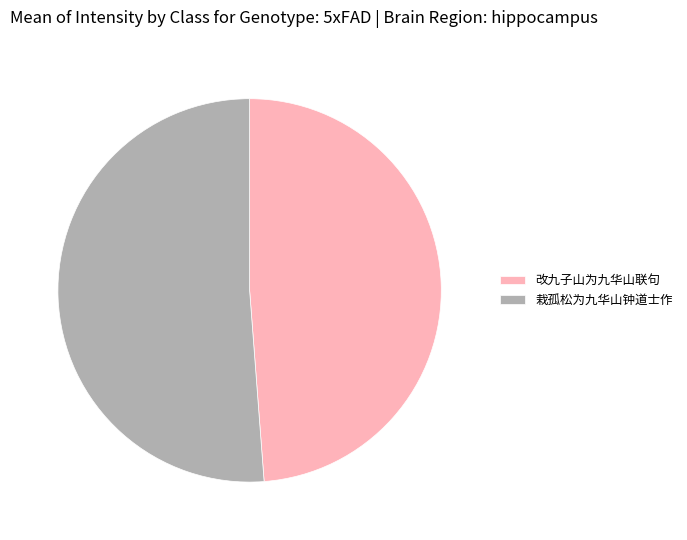

Combined, do 栽孤松为九华山钟道士作 and 改九子山为九华山联句 account for over 50%?

Yes